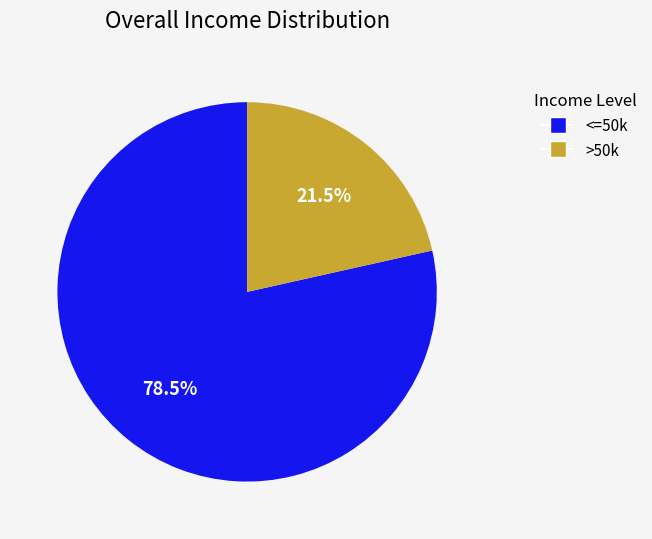

What is the ratio of the value at >50k to the value at <=50k?

0.3